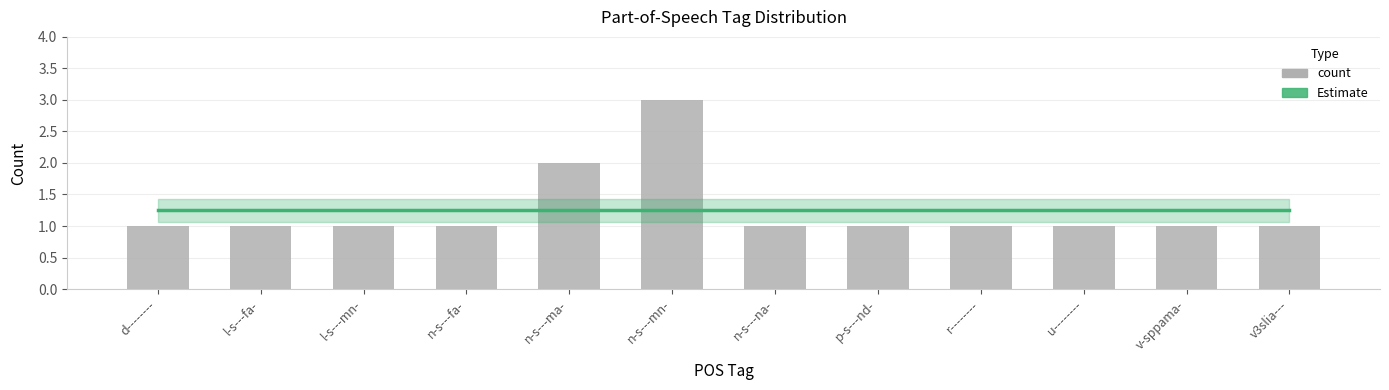

Rank the series at l-s---fa- from highest to lowest value.

Estimate, count